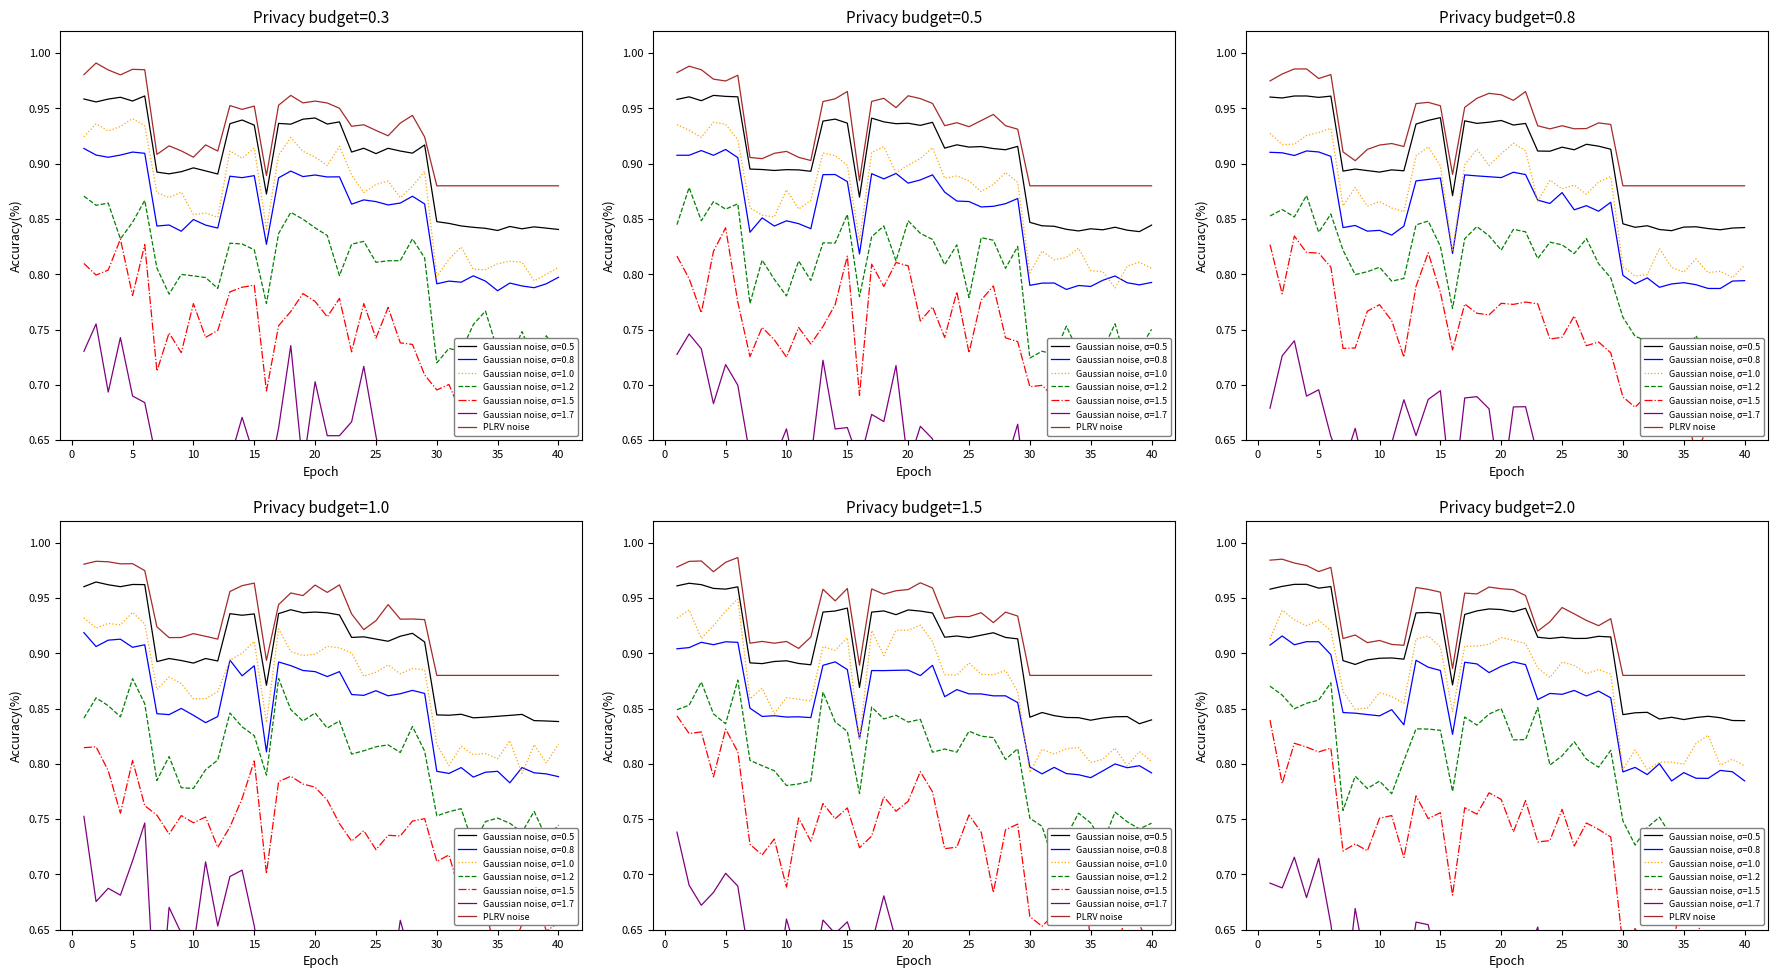

Is it true that the value at 20 is 0.4?

False